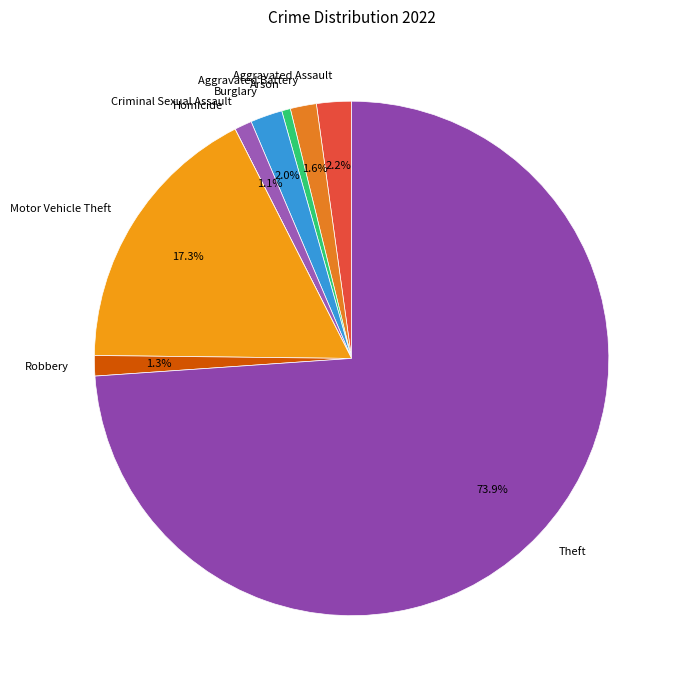

Is it true that Aggravated Battery is 2% of the pie?

True